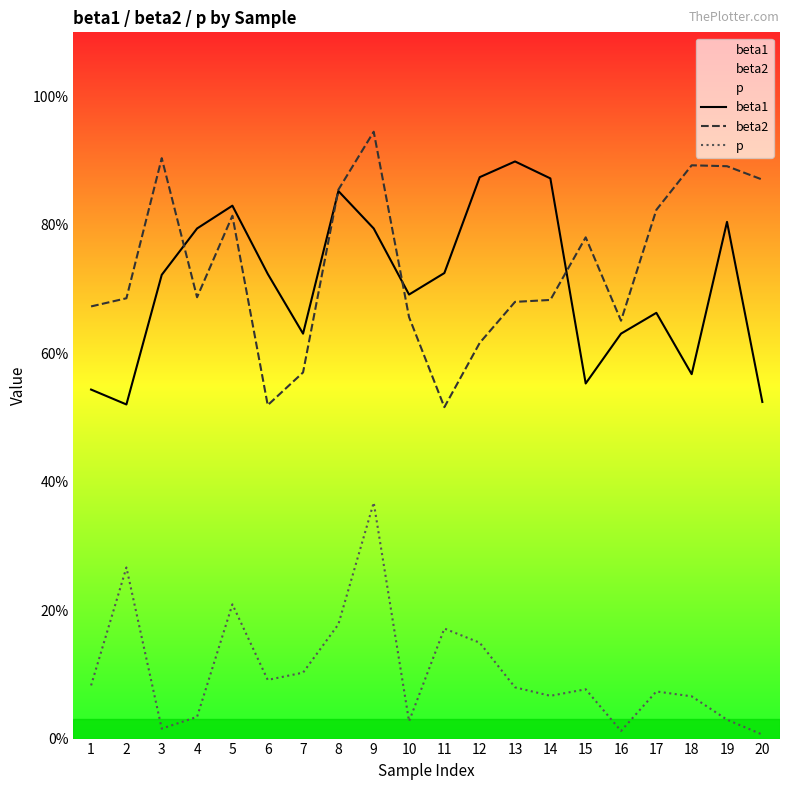

Read the beta2 value at 16.

0.7